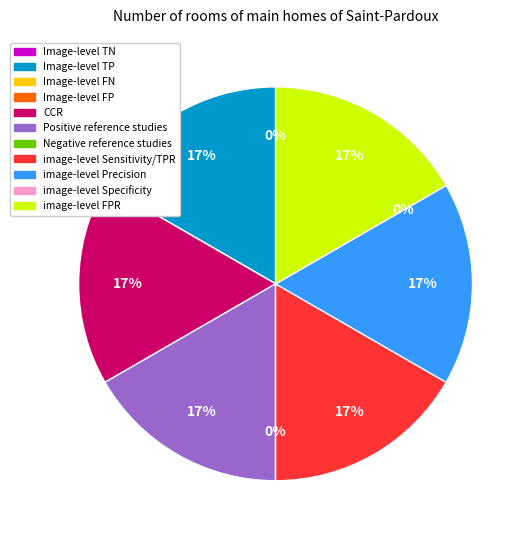

How many slices are in this pie chart?

11